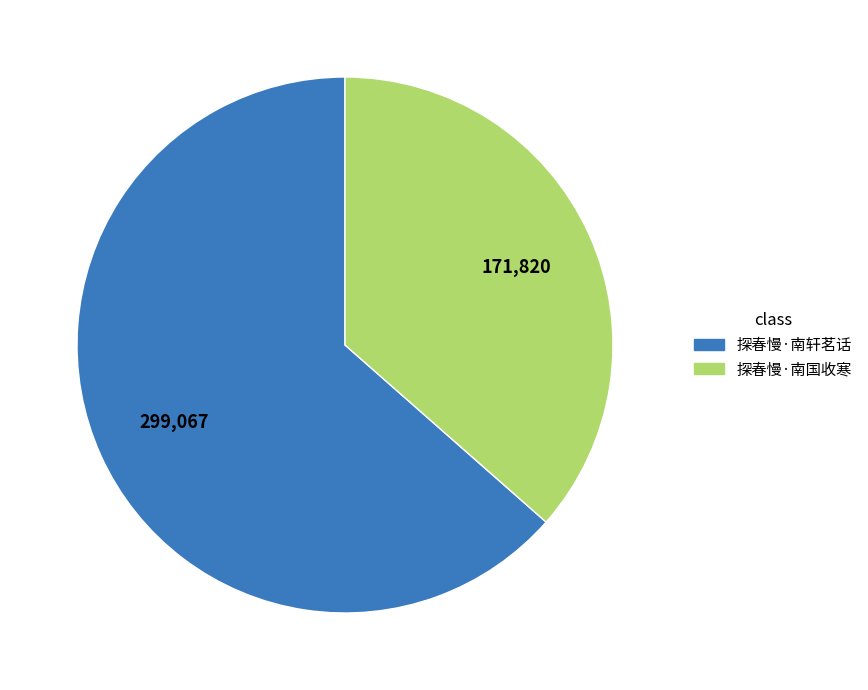

Which category has the smallest portion of the pie?

探春慢·南国收寒